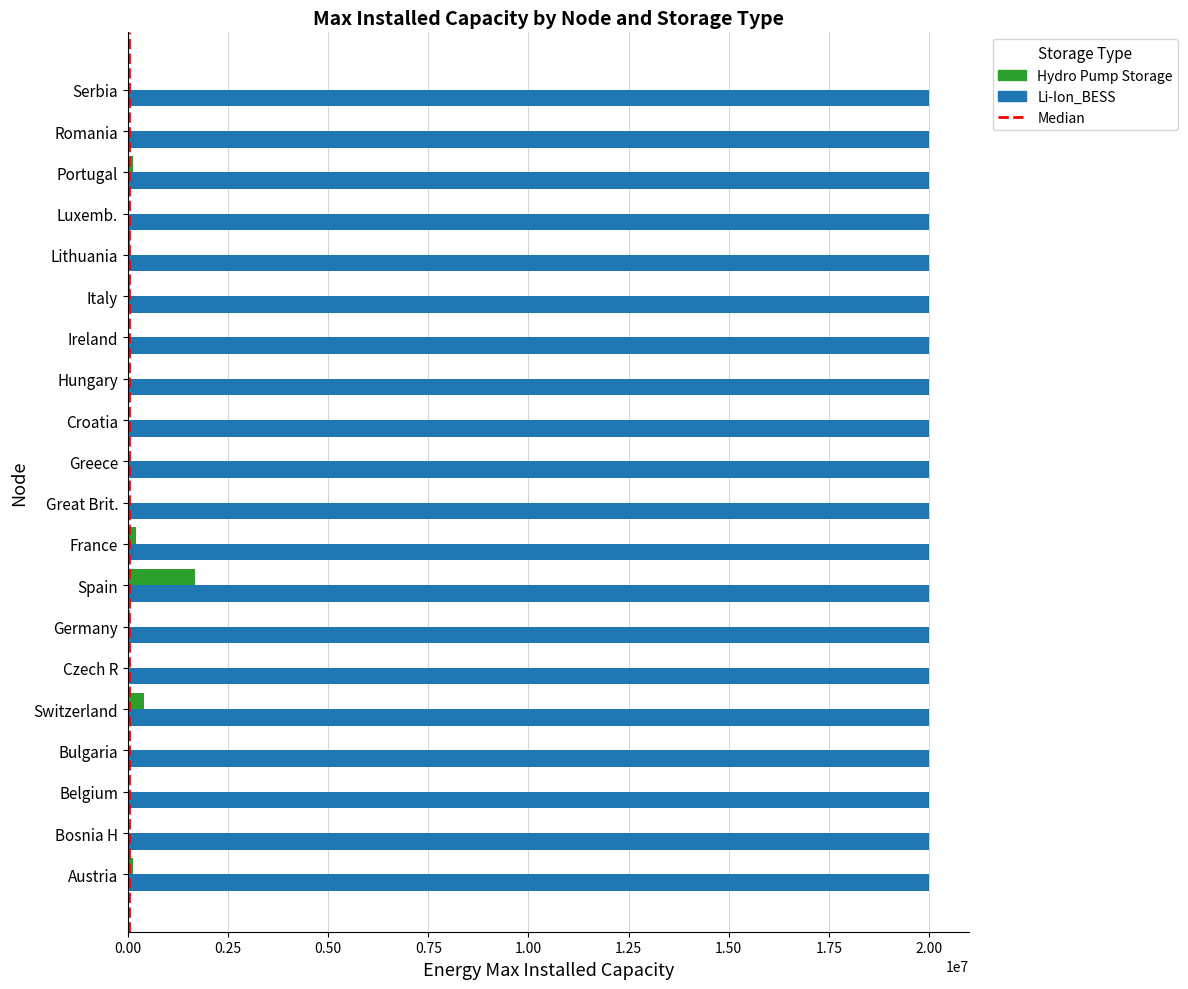

What is the highest value of the Li-Ion_BESS series?

20000000.0